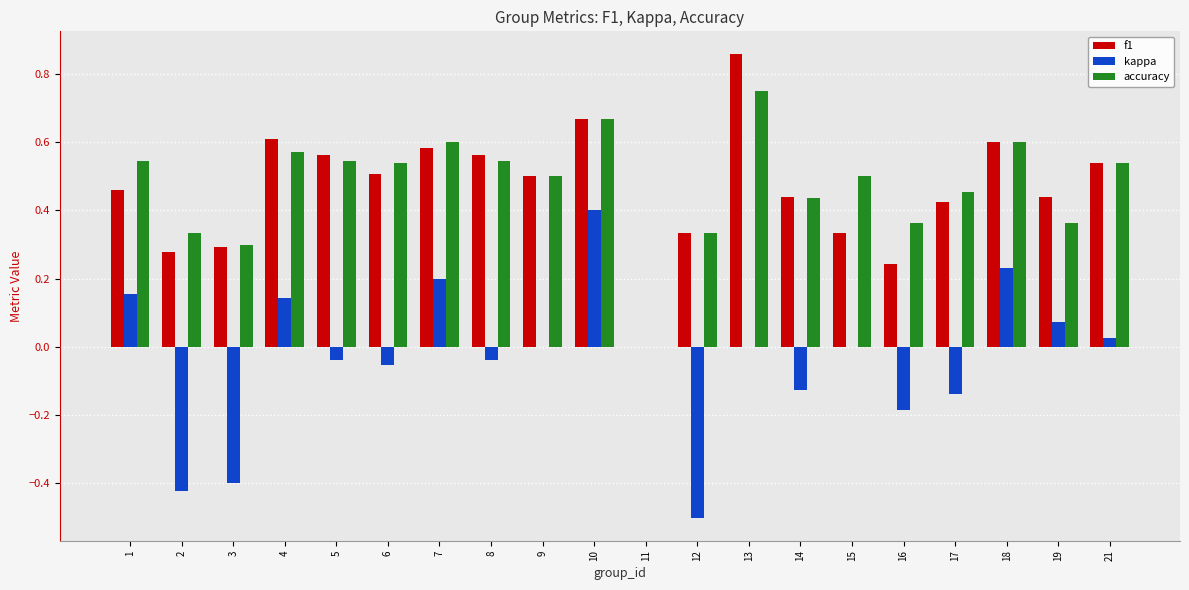

What is the sum of all accuracy values?

9.5